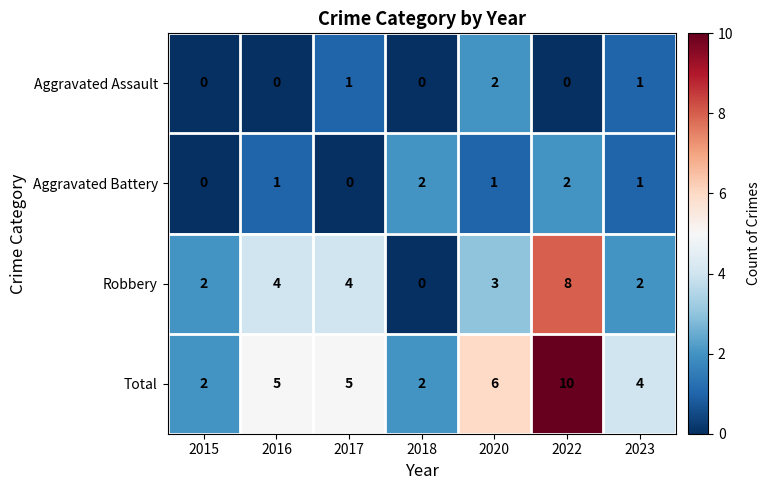

The Aggravated Assault series shows 0 at 2015. True or false?

True